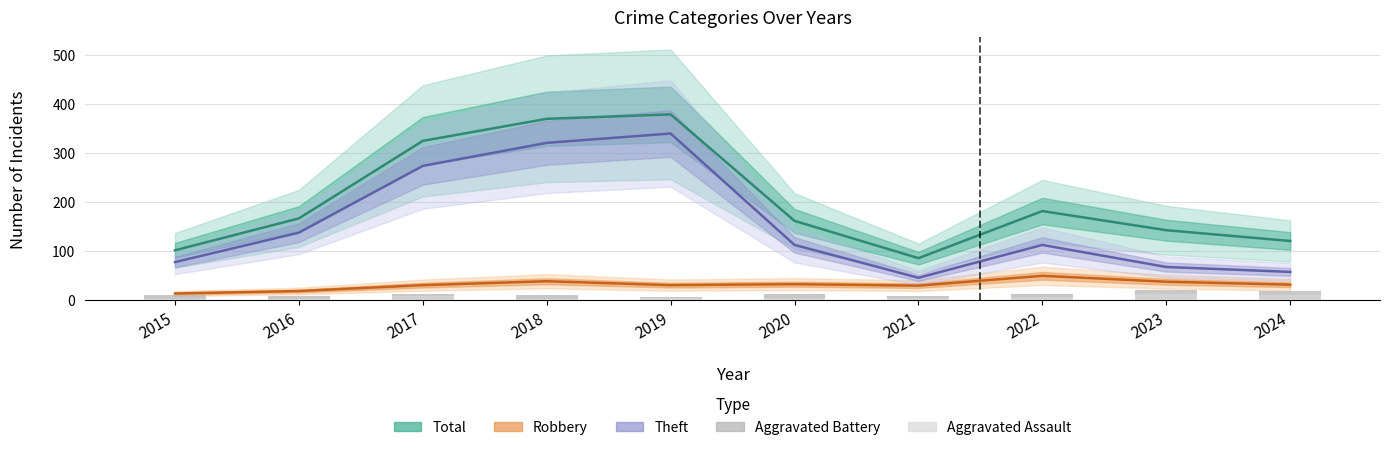

The value of Theft at 2017 is 273. True or false?

True